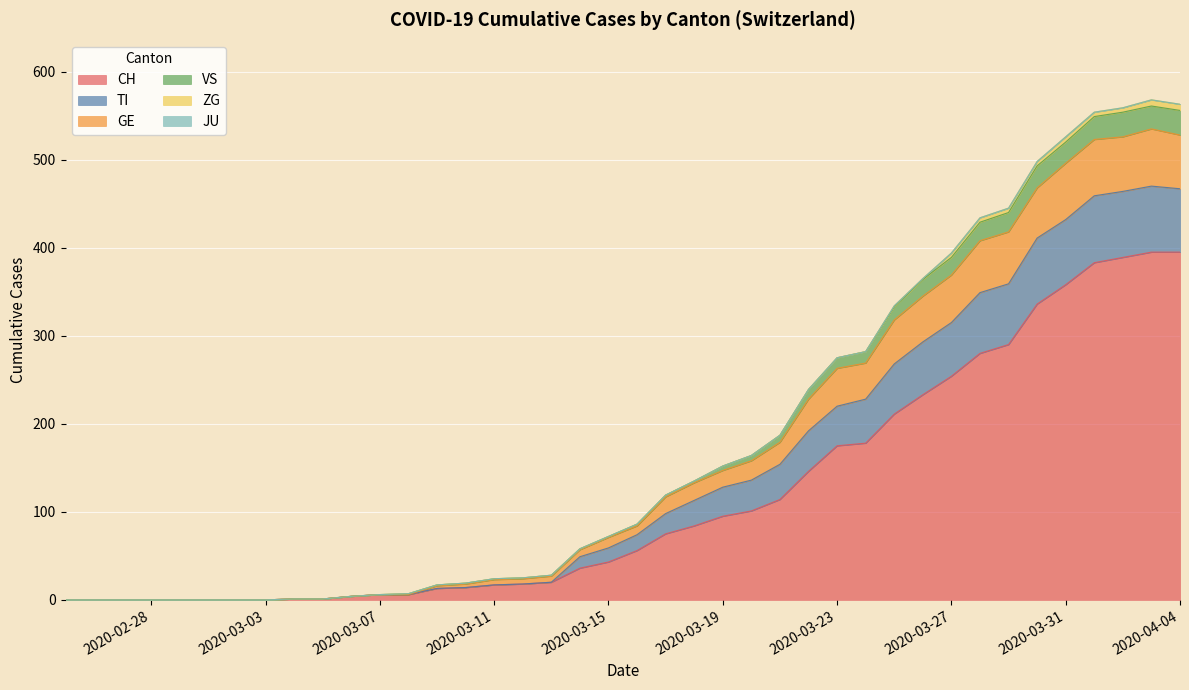

The value of TI at 2020-03-18 is 43. True or false?

False